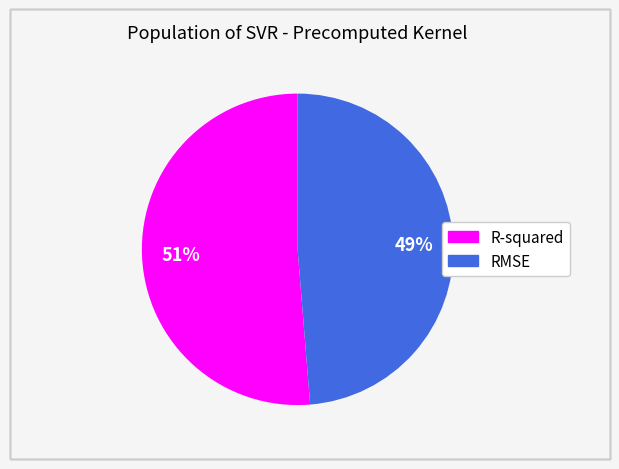

To the nearest percent, what percentage of the pie is RMSE?

49%